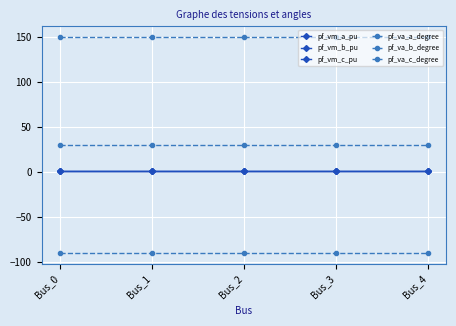

What is the smallest value displayed?

-90.0